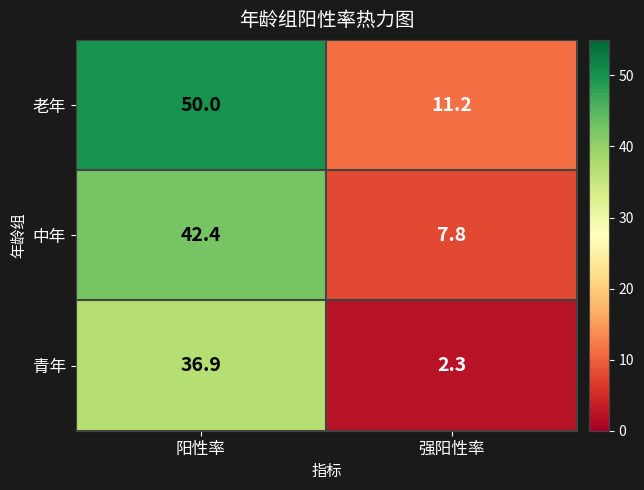

Between 阳性率 and 强阳性率, which series saw the biggest shift?

老年